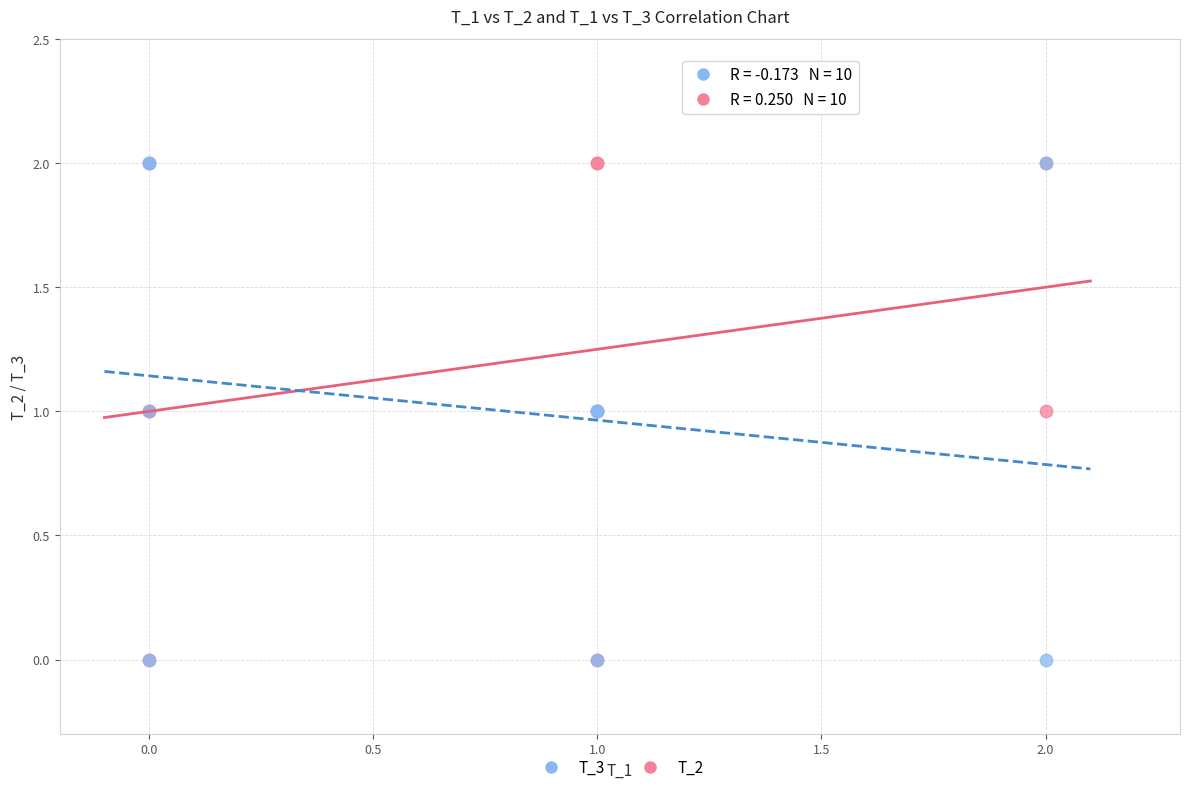

What are all the series names shown in the legend?

T_3, T_2